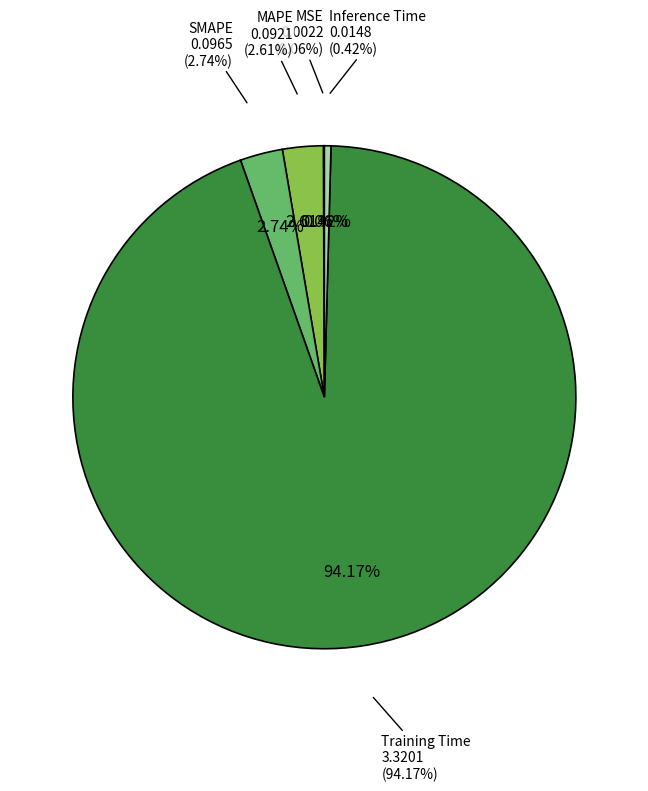

The SMAPE slice represents 8% of the pie. True or false?

False